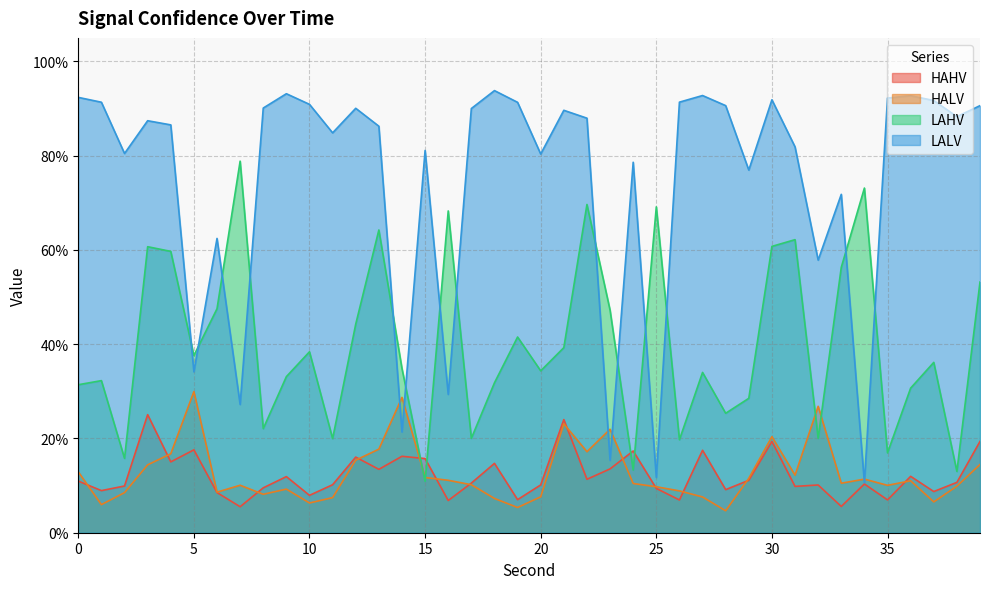

At which category does LAHV reach its first local peak?

1